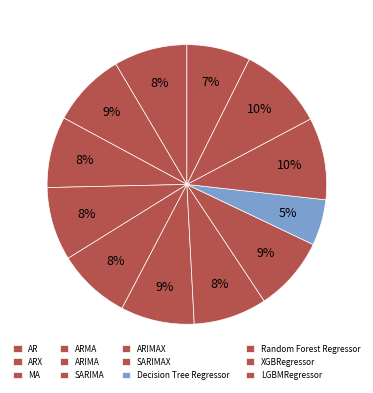

What is the smallest slice in the pie chart?

Decision Tree Regressor